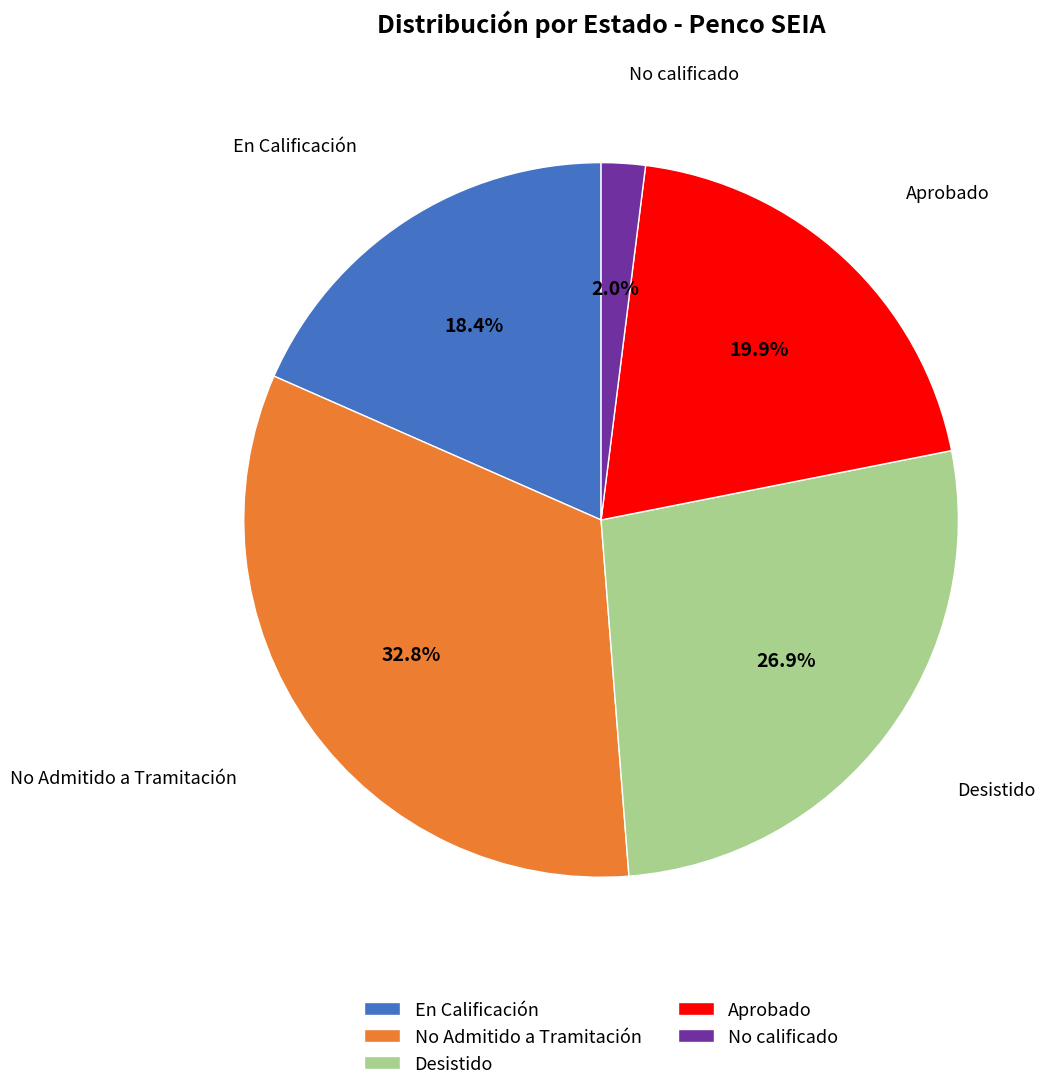

What percentage is NOT represented by No Admitido a Tramitación?

67.2%